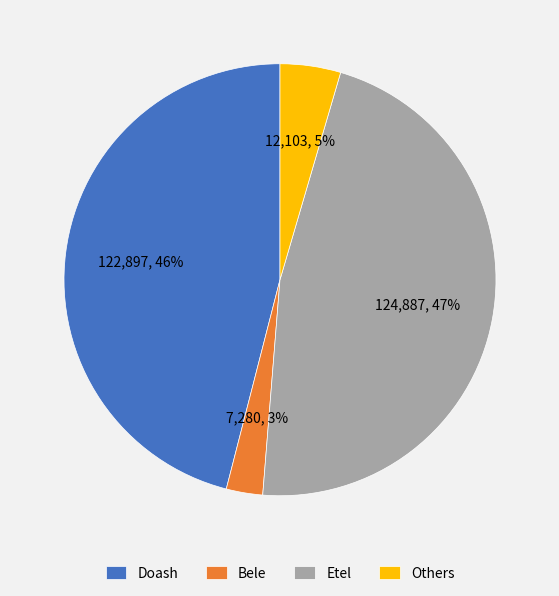

Does Others represent more than half of the total?

No